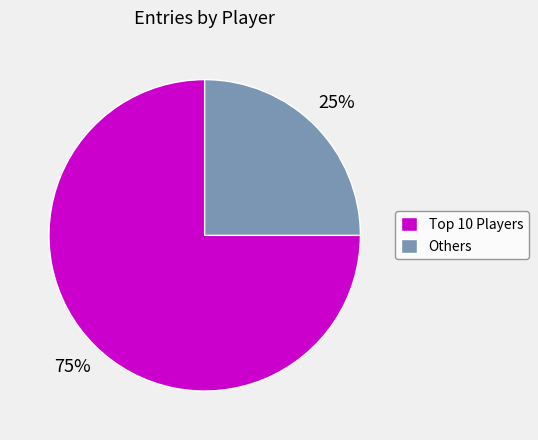

Is it true that Others is 25% of the pie?

True